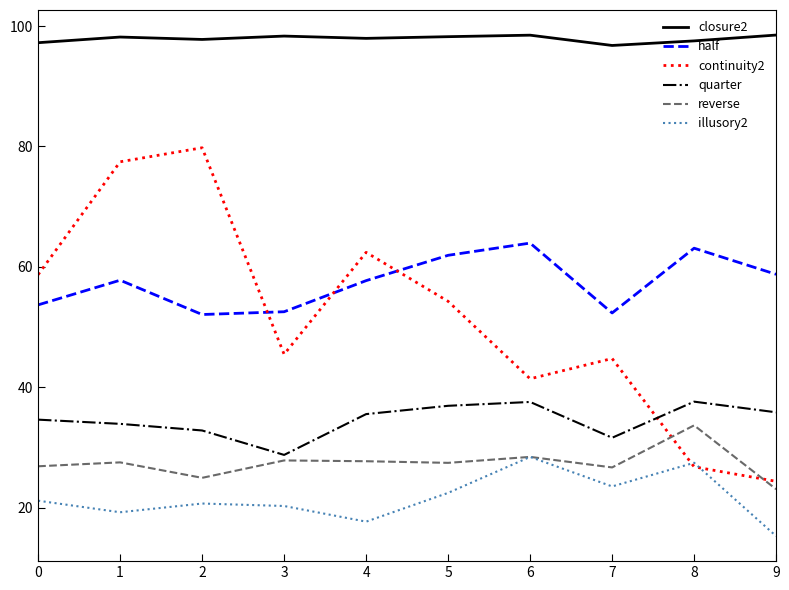

True or false: illusory2 and quarter intersect in this chart.

False